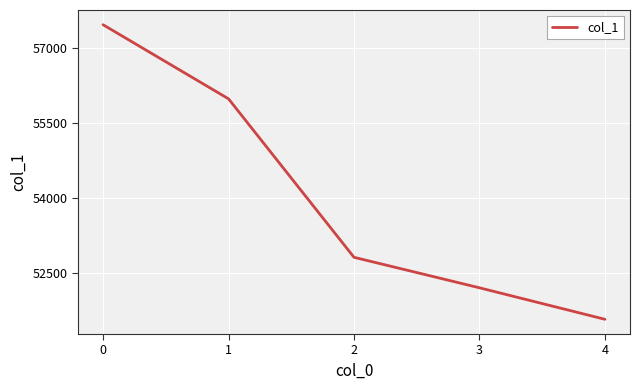

What is the smallest value displayed?

51567